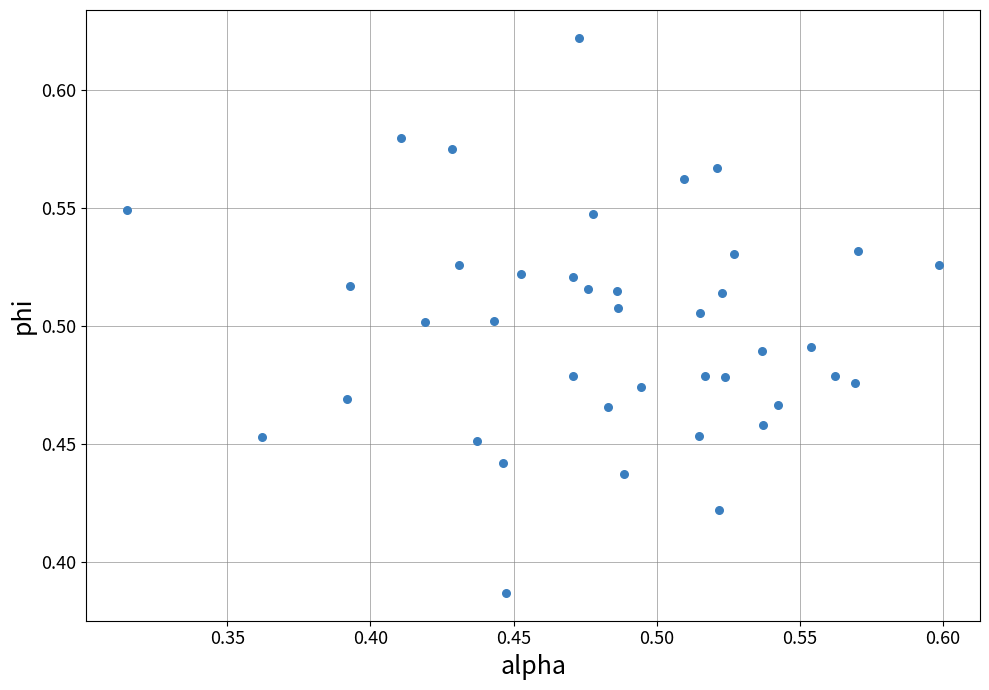

What is the range of X values (max minus min)?

0.3